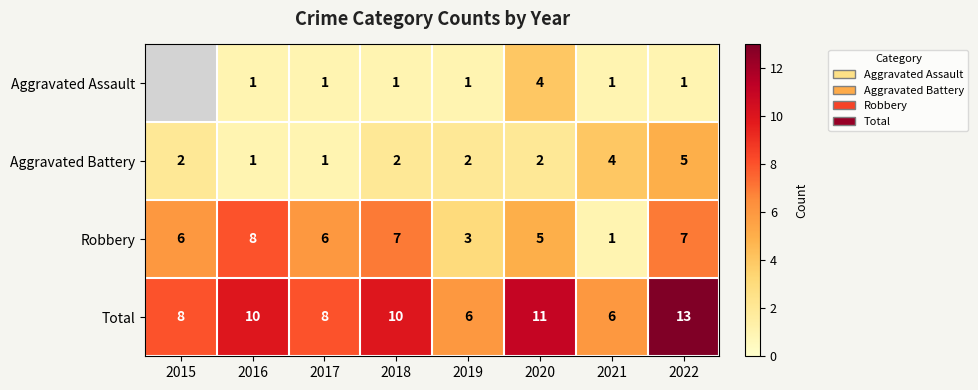

How many distinct data groups are displayed?

4